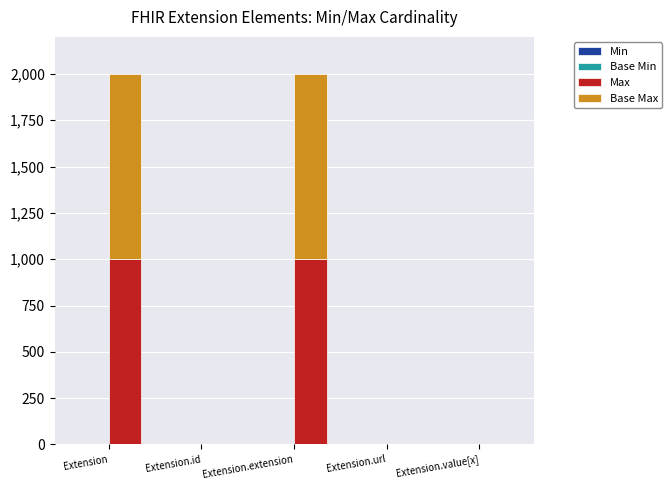

What is the highest value of the Base Max series?

999